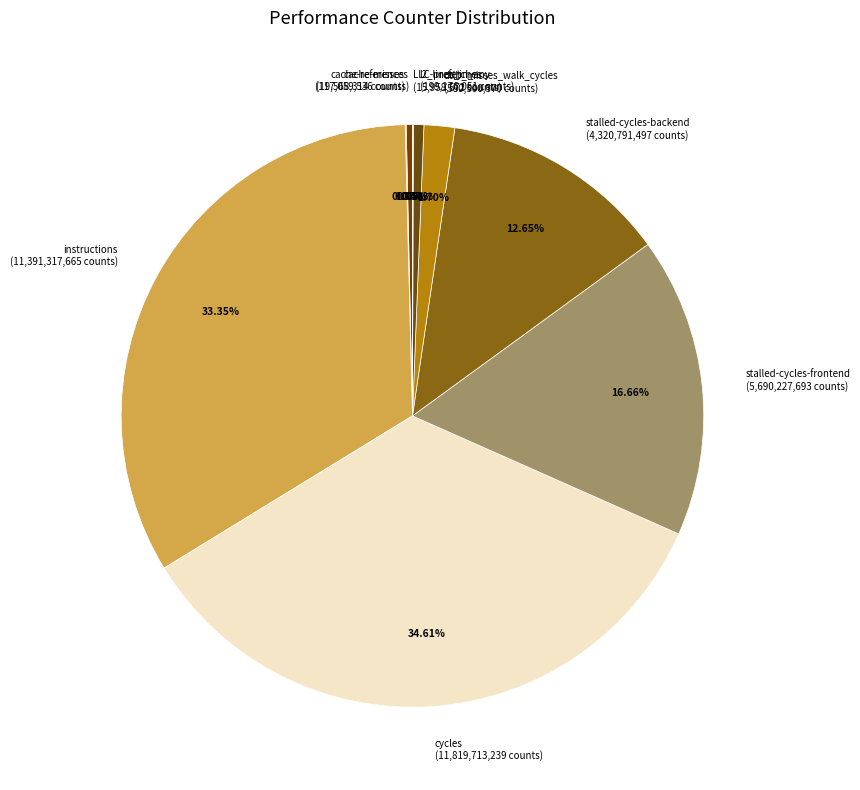

Combined, do l2_lines_in_any (199,176,051 counts) and cache-references (117,059,536 counts) account for over 50%?

No